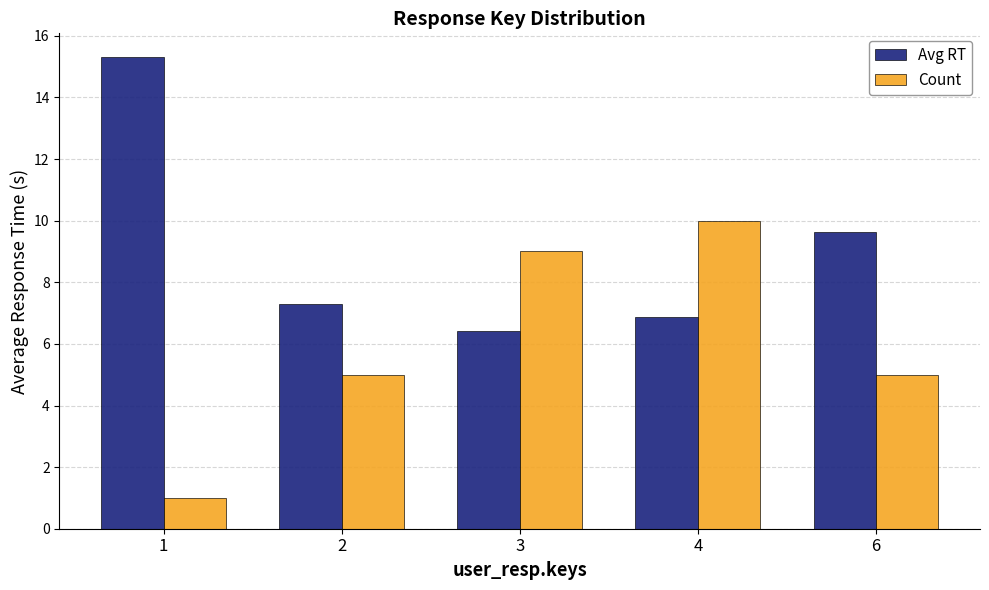

The Avg RT series shows 7.3 at 2. True or false?

True